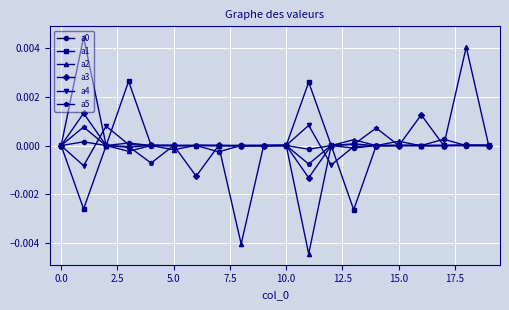

How many categories are shown in the chart?

20